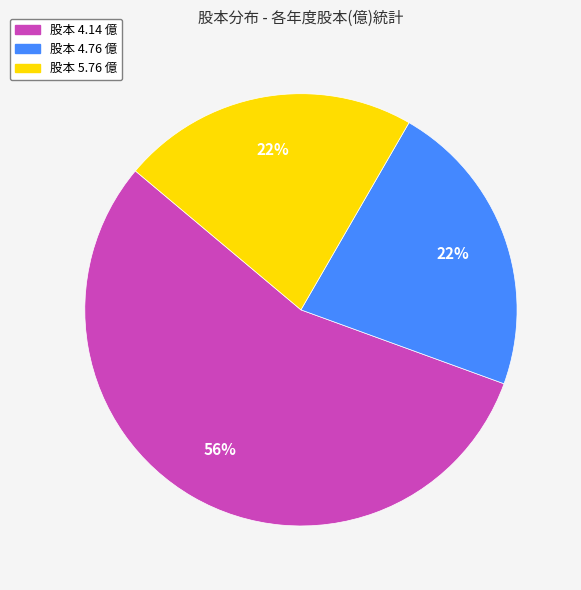

How many slices are in this pie chart?

3